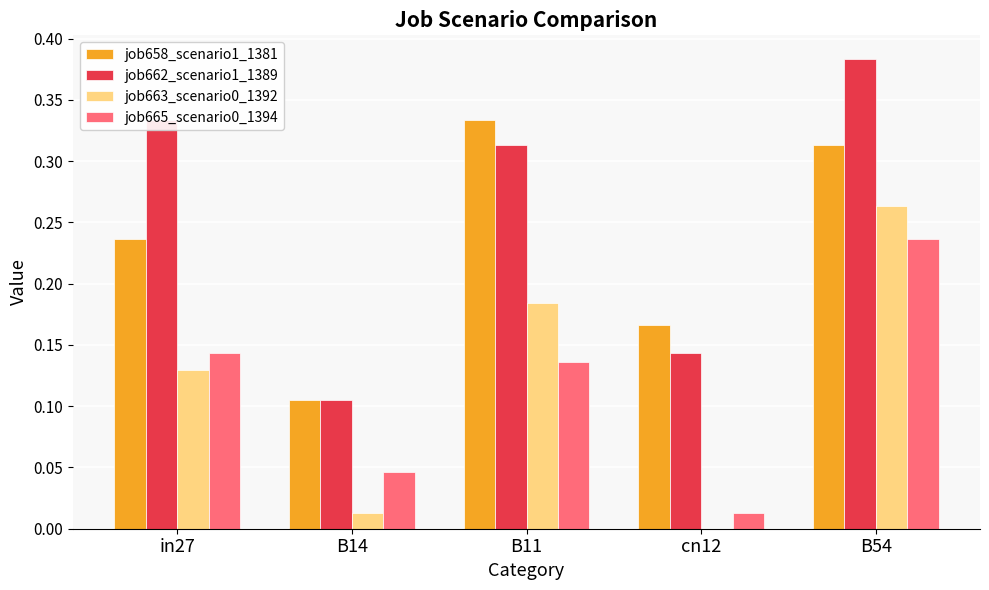

The value of job665_scenario0_1394 at B11 is 0.0. True or false?

False